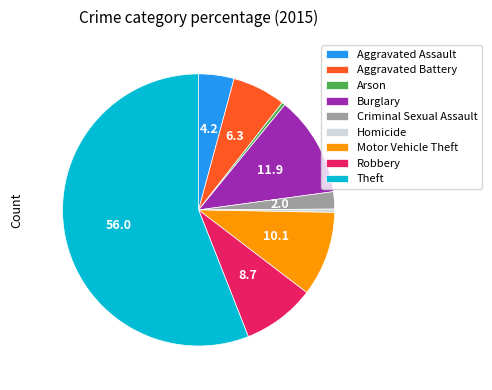

Approximately how many times larger is the value at Robbery compared to Theft?

0.2